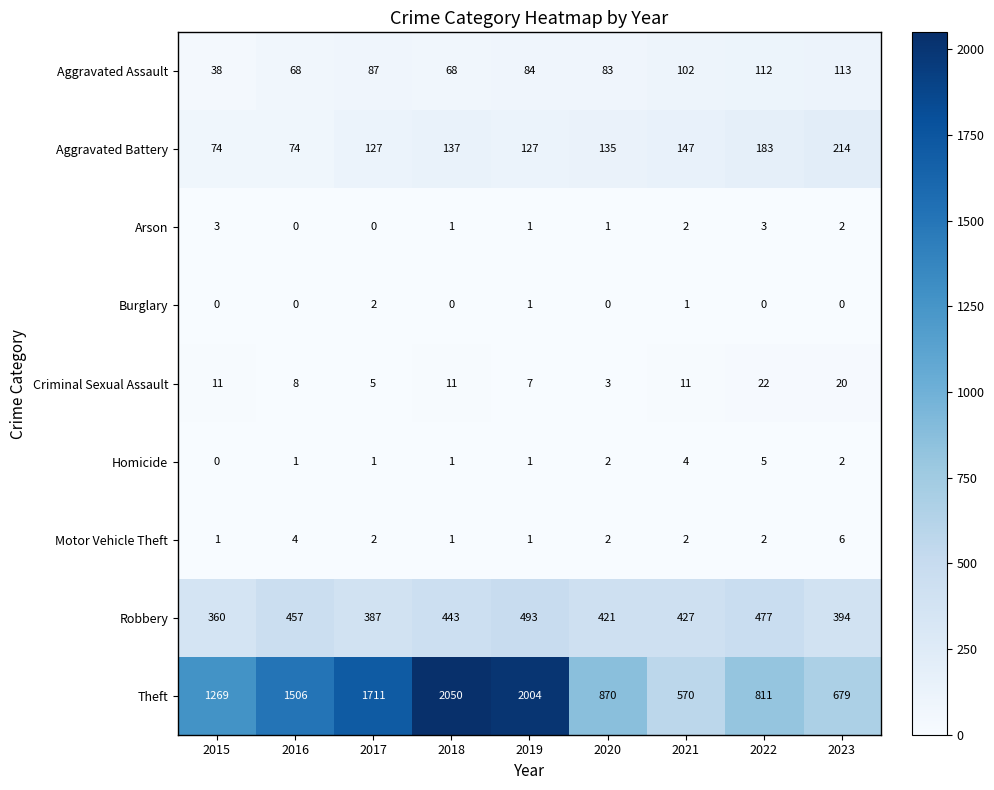

List the series in order of their peak value, lowest first.

Burglary, Arson, Homicide, Motor Vehicle Theft, Criminal Sexual Assault, Aggravated Assault, Aggravated Battery, Robbery, Theft